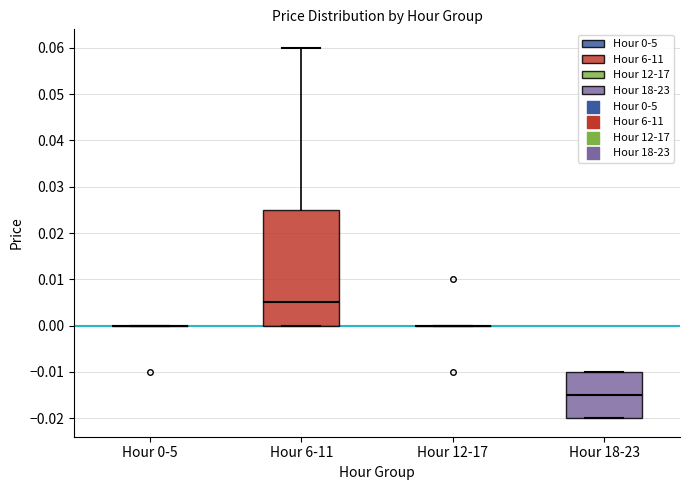

Reading left to right, transcribe this box plot: for each box, give where its median line is, the range the box spans, and where its two whiskers end, as read against the y-axis. The values are not printed on the chart, so give them approximately, as read against the axis.

Hour 0-5: box collapsed to a line at 0.000, whiskers 0.000 to 0.000
Hour 6-11: median 0.005, box 0.000 to 0.025, whiskers 0.000 to 0.060
Hour 12-17: box collapsed to a line at 0.000, whiskers 0.000 to 0.000
Hour 18-23: median -0.015, box -0.020 to -0.010, whiskers -0.020 to -0.010